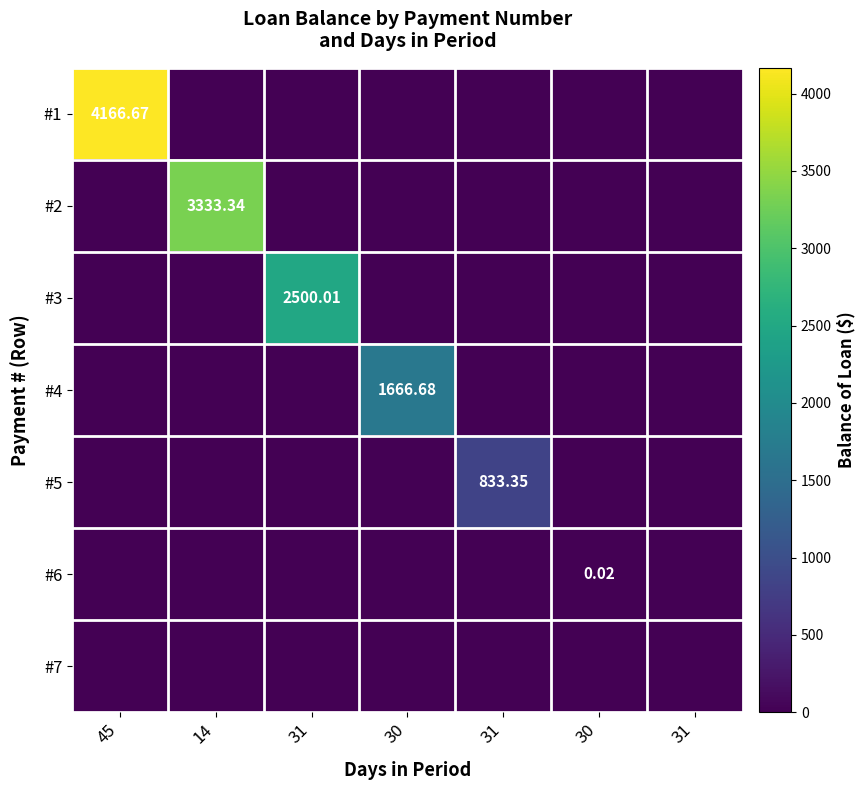

What is the sum of all #1 values?

4166.7